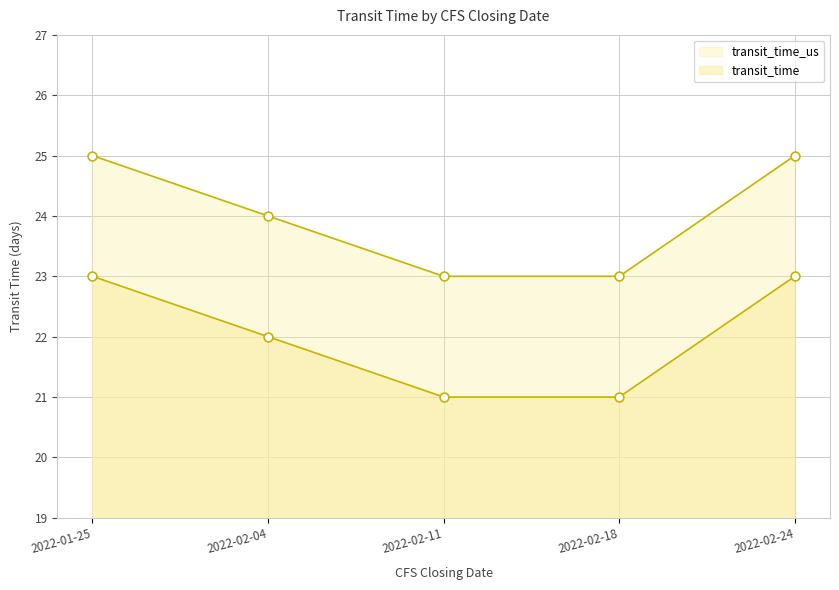

What is the total value across all series at 2022-02-04?

46